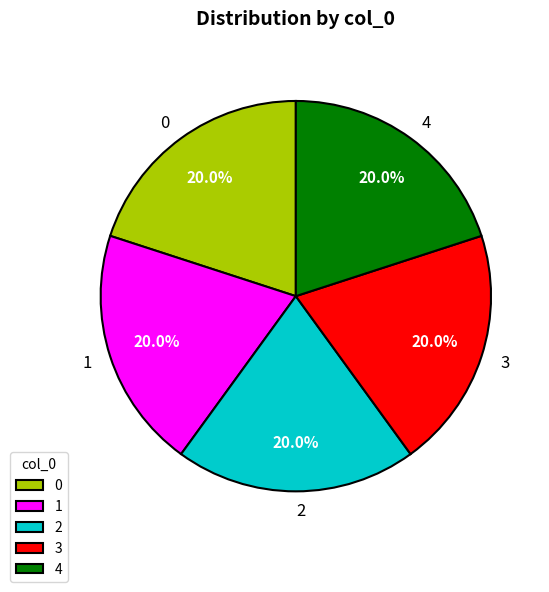

Does any single category account for the majority?

No